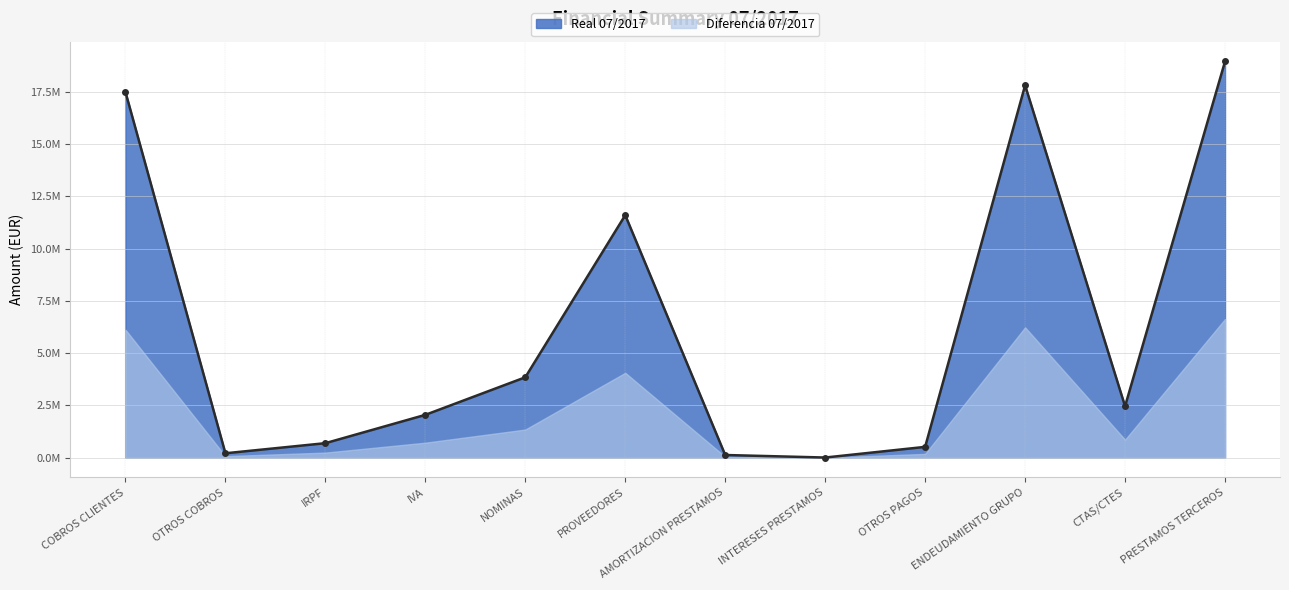

Reading left to right, extract all data points from this chart.

COBROS CLIENTES=17488154.5	OTROS COBROS=210487.4	IRPF=693539.3	IVA=2047888.8	NOMINAS=3843872.3	PROVEEDORES=11596012.0	AMORTIZACION PRESTAMOS=128002.9	INTERESES PRESTAMOS=6720.6	OTROS PAGOS=516488.5	ENDEUDAMIENTO GRUPO=17805798.7	CTAS/CTES=2459372.2	PRESTAMOS TERCEROS=18945883.8